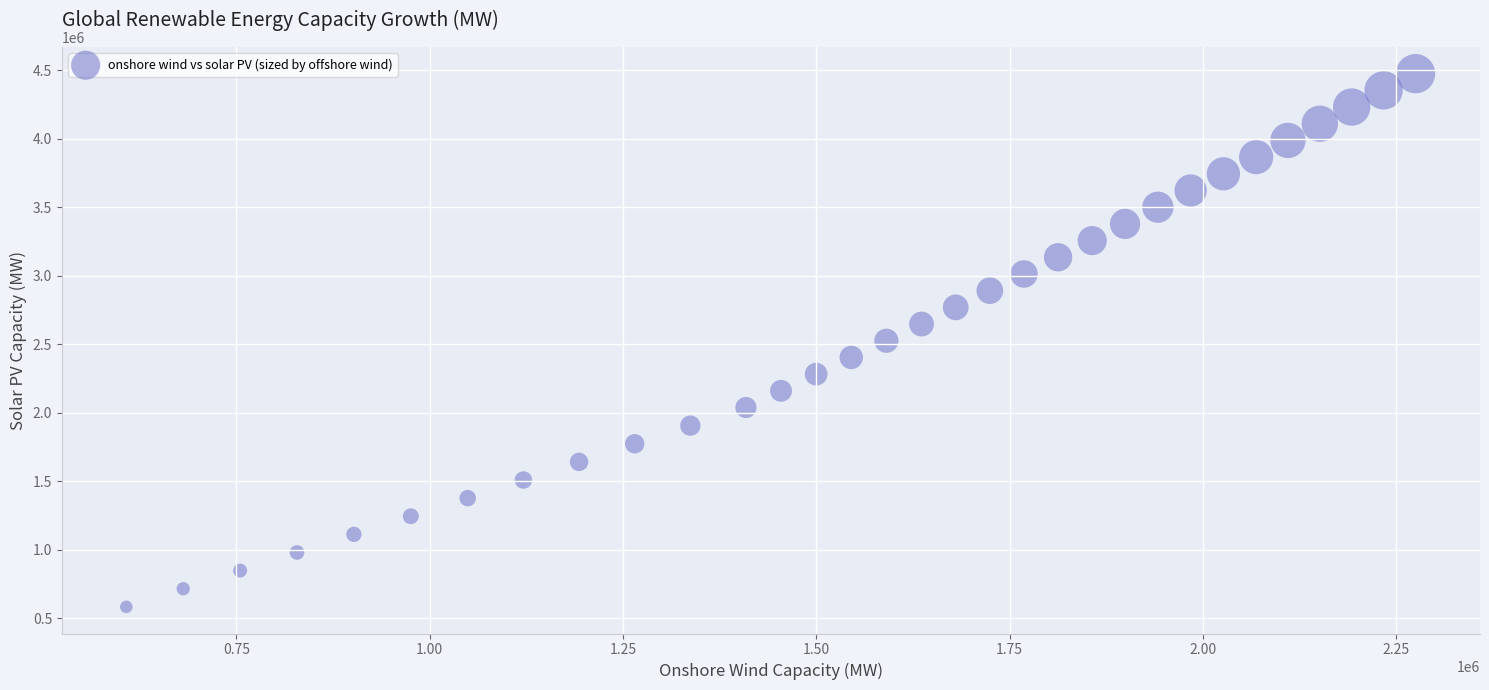

What is the range of Y values (max minus min)?

3892000.0